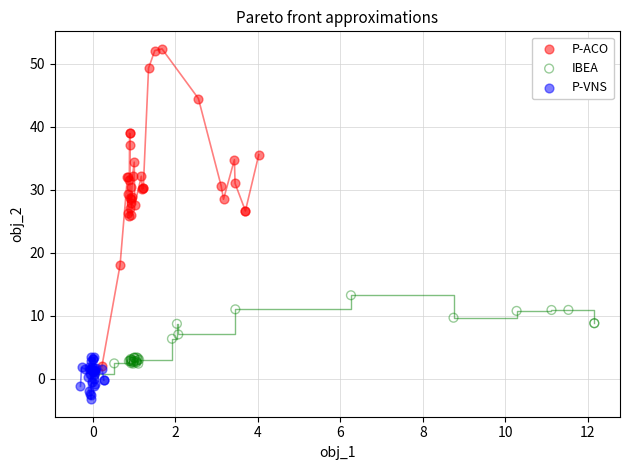

Which series contains the highest Y value?

P-ACO